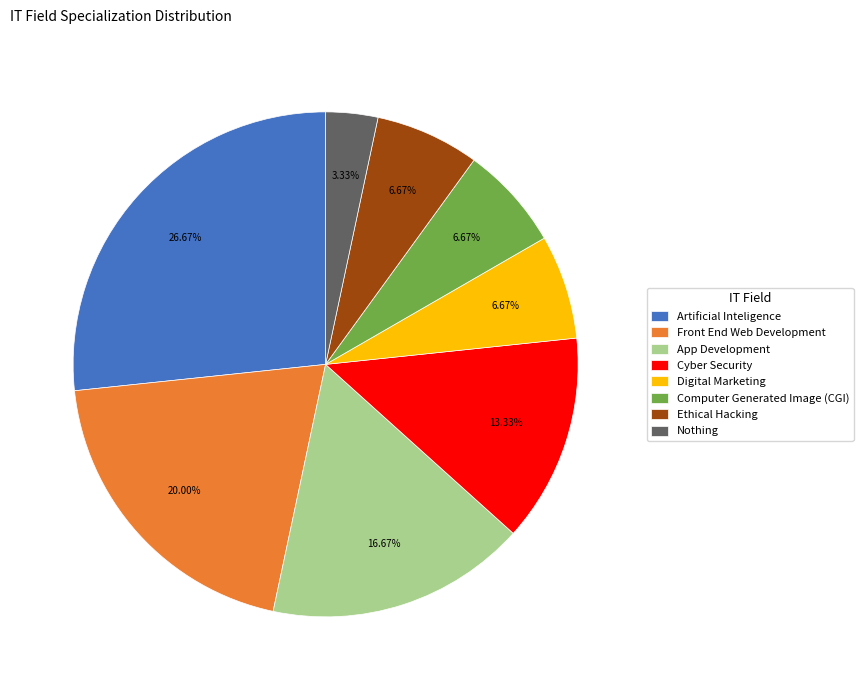

Is Cyber Security the majority of the pie?

No